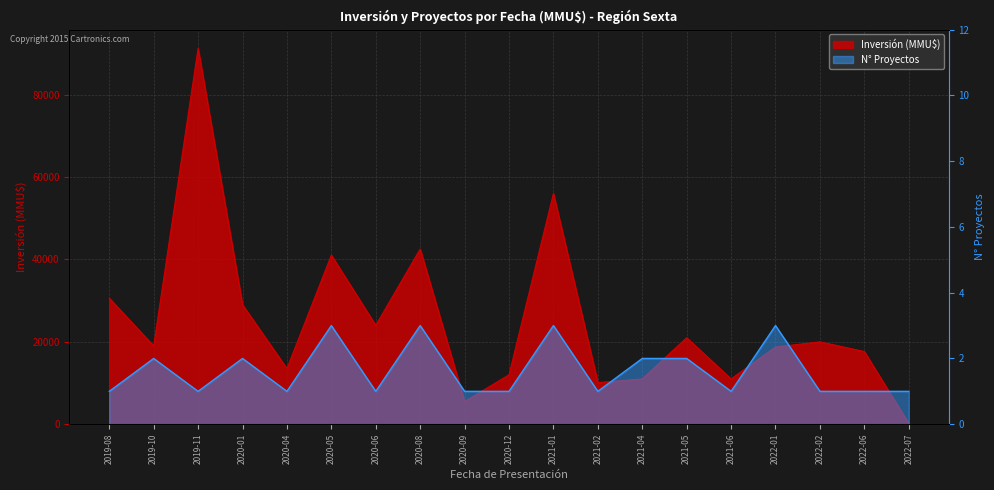

In Inversión (MMU$), how many points are higher than both neighbors (excluding endpoints)?

6